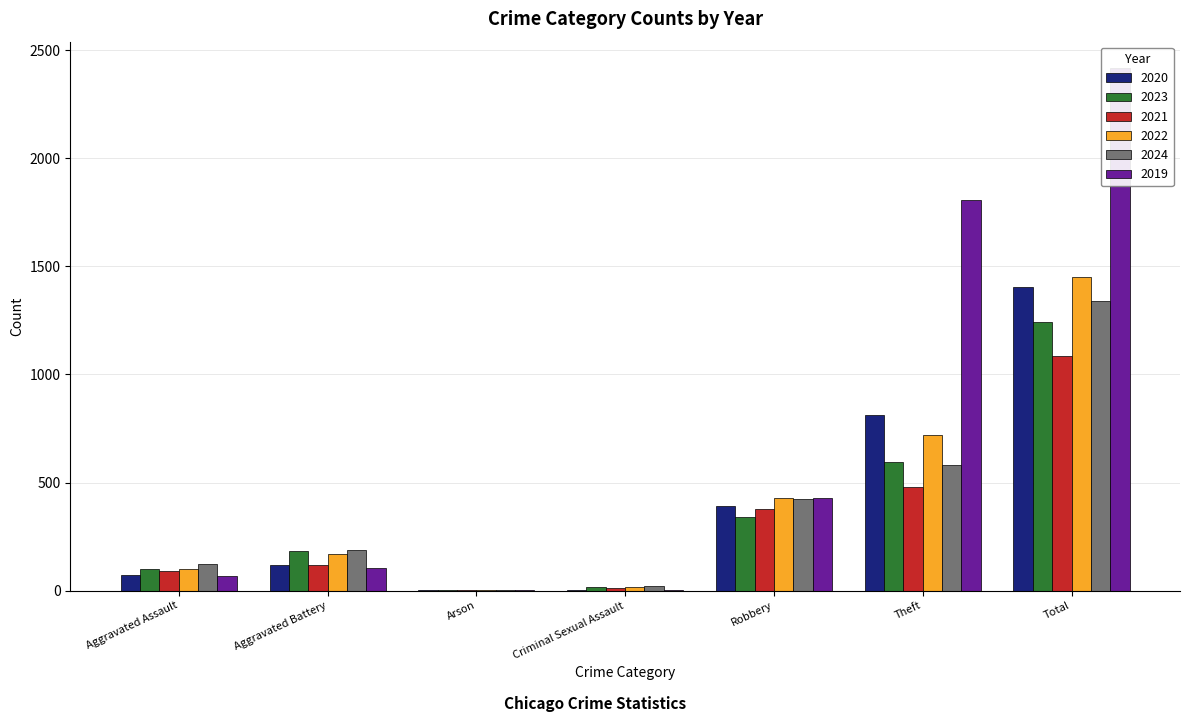

At which label is 2019 closest to 1209?

Theft